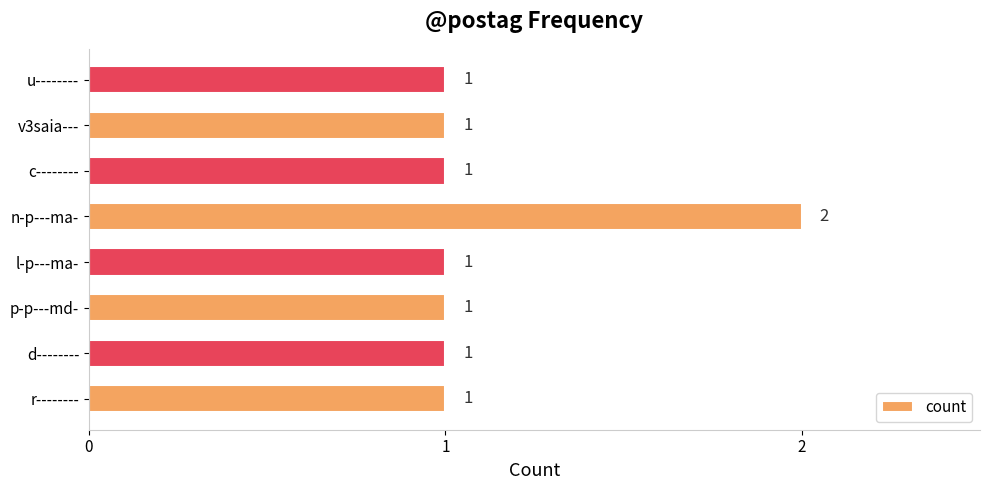

True or false: the data shows 0 at c--------.

False